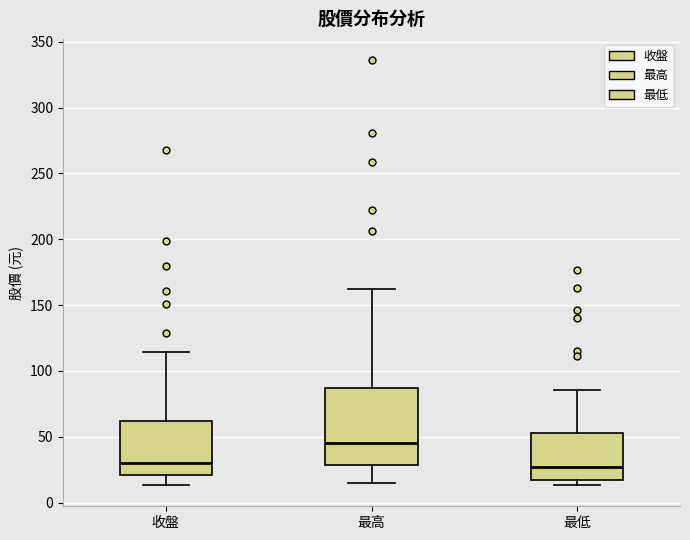

Which box is the tallest, from its lower edge to its upper edge?

最高